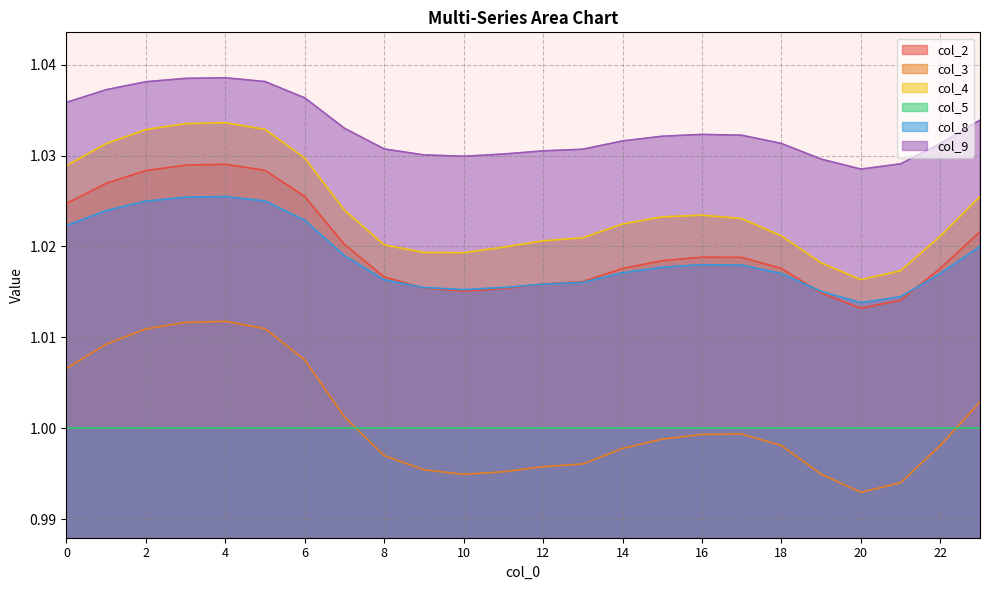

Reading right to left, what are all the values shown in this chart?

col_2: 1.0	1.0	1.0	1.0	1.0	1.0	1.0	1.0	1.0	1.0	1.0	1.0	1.0	1.0	1.0	1.0	1.0	1.0	1.0	1.0	1.0	1.0	1.0	1.0
col_3: 1.0	1.0	1.0	1.0	1.0	1.0	1.0	1.0	1.0	1.0	1.0	1.0	1.0	1.0	1.0	1.0	1.0	1.0	1.0	1.0	1.0	1.0	1.0	1.0
col_4: 1.0	1.0	1.0	1.0	1.0	1.0	1.0	1.0	1.0	1.0	1.0	1.0	1.0	1.0	1.0	1.0	1.0	1.0	1.0	1.0	1.0	1.0	1.0	1.0
col_8: 1.0	1.0	1.0	1.0	1.0	1.0	1.0	1.0	1.0	1.0	1.0	1.0	1.0	1.0	1.0	1.0	1.0	1.0	1.0	1.0	1.0	1.0	1.0	1.0
col_9: 1.0	1.0	1.0	1.0	1.0	1.0	1.0	1.0	1.0	1.0	1.0	1.0	1.0	1.0	1.0	1.0	1.0	1.0	1.0	1.0	1.0	1.0	1.0	1.0